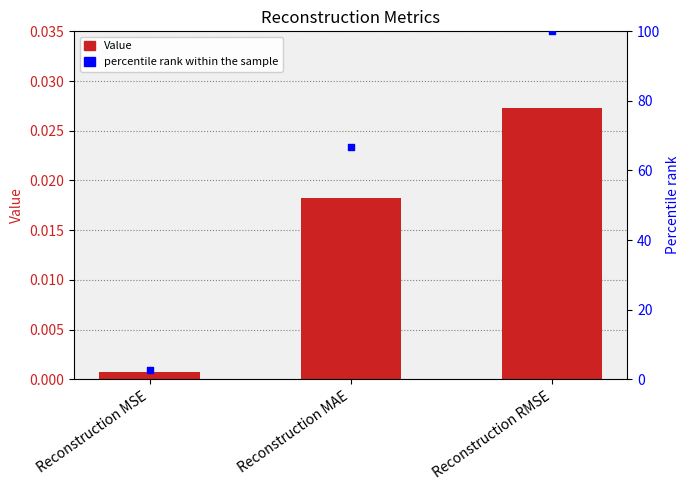

What is the total value across all series at Reconstruction MAE?

66.7